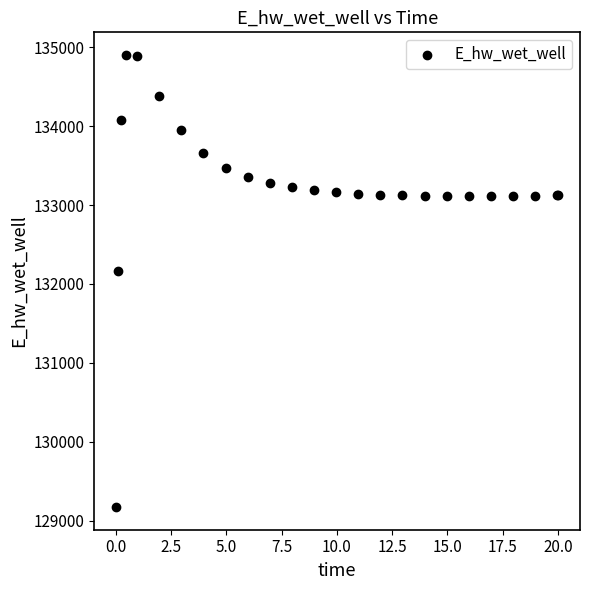

What Y value in the scatter plot is closest to 132036?

132162.1